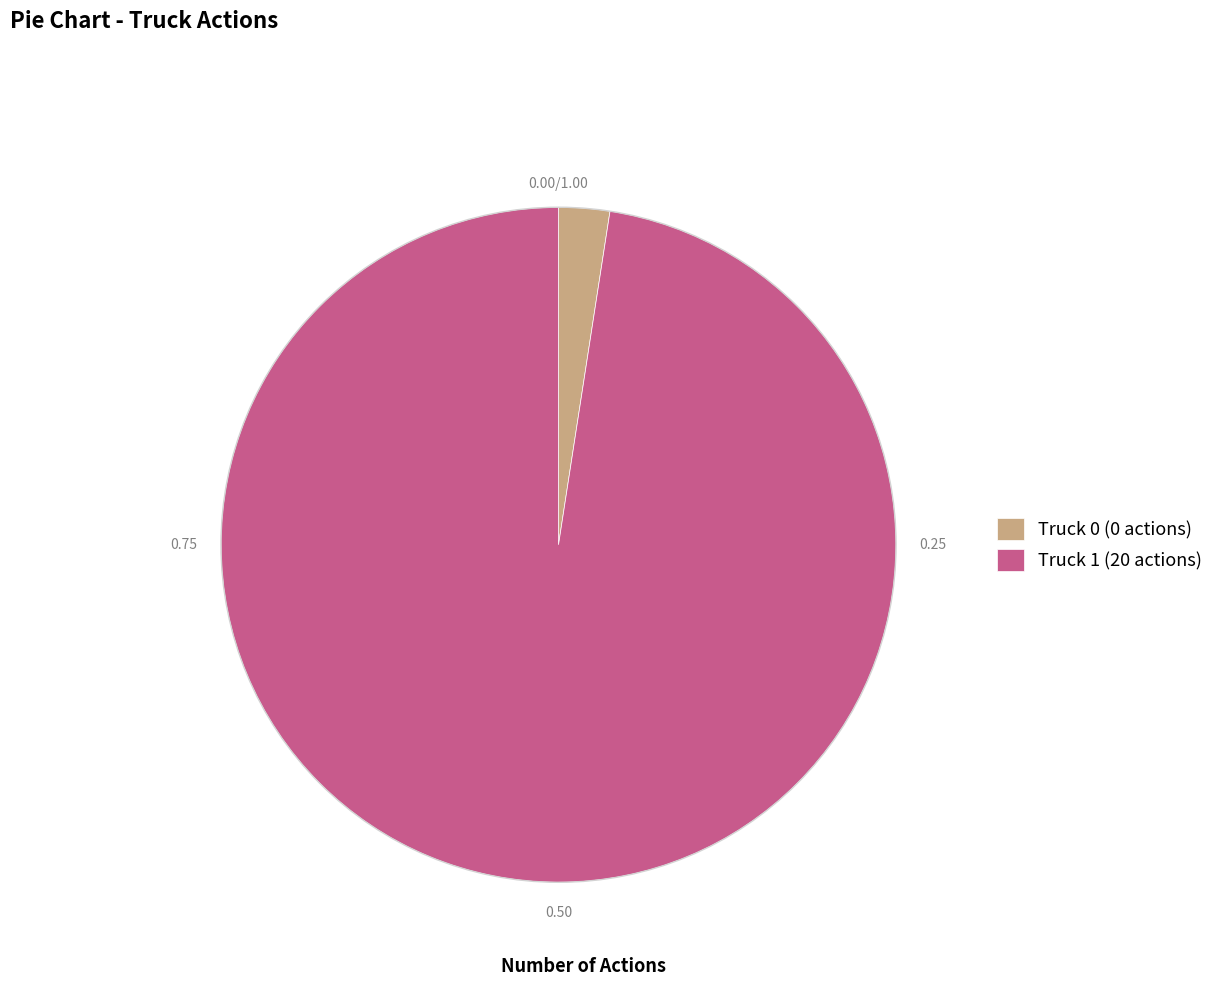

Approximately how many times larger is the value at Truck 1 (20 actions) compared to Truck 0 (0 actions)?

40.0